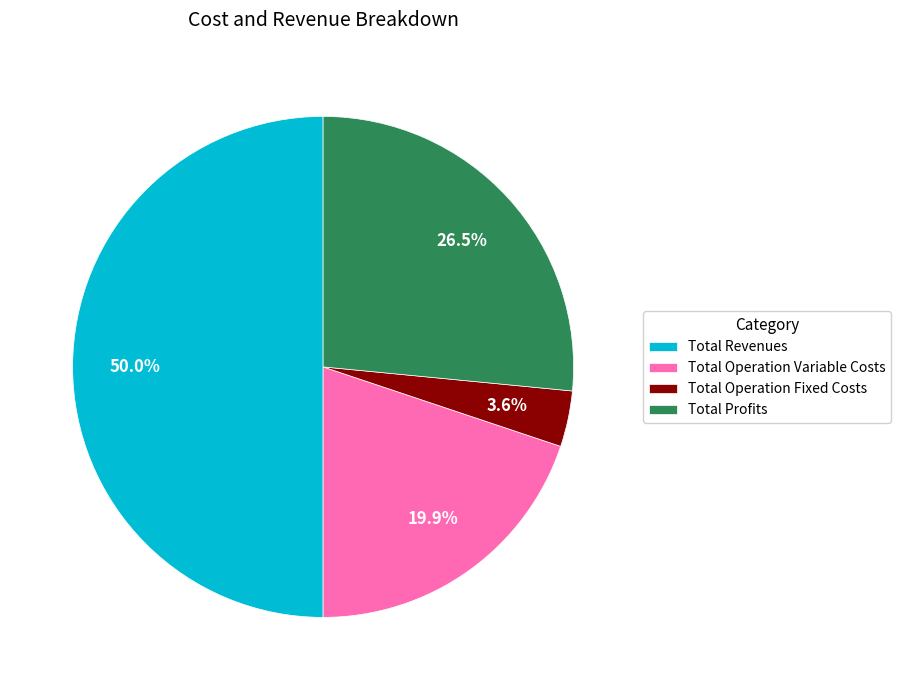

How much of the chart is everything except Total Revenues?

50.0%